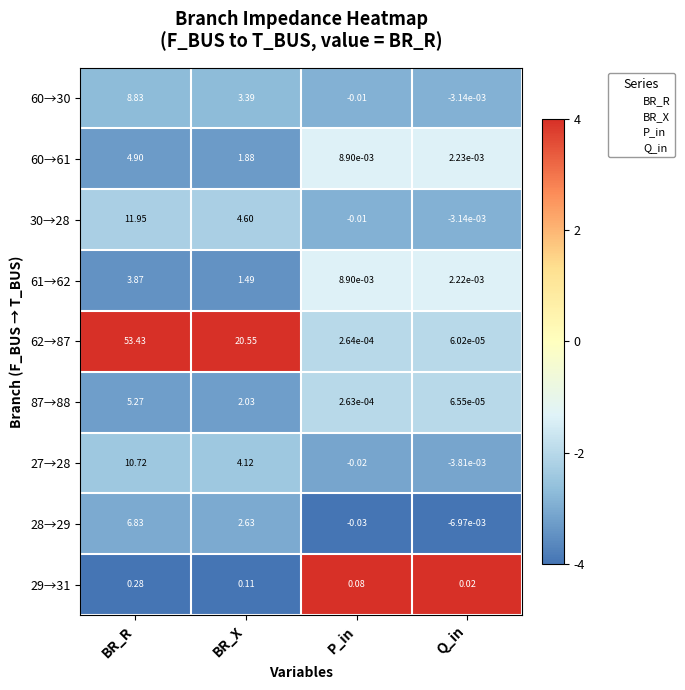

At which label does 87→88 reach its minimum?

Q_in